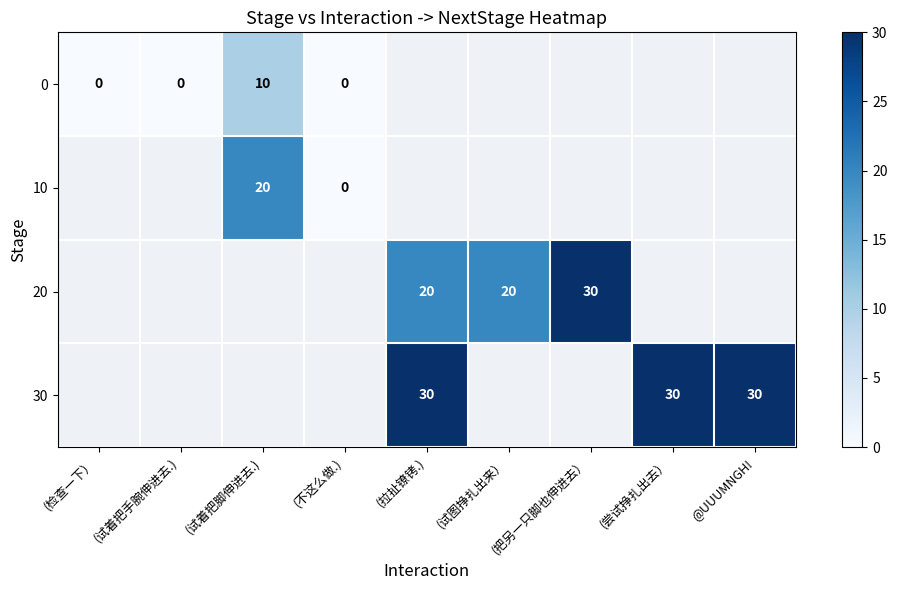

Is it true that 30 equals 40 at (尝试挣扎出去）?

False